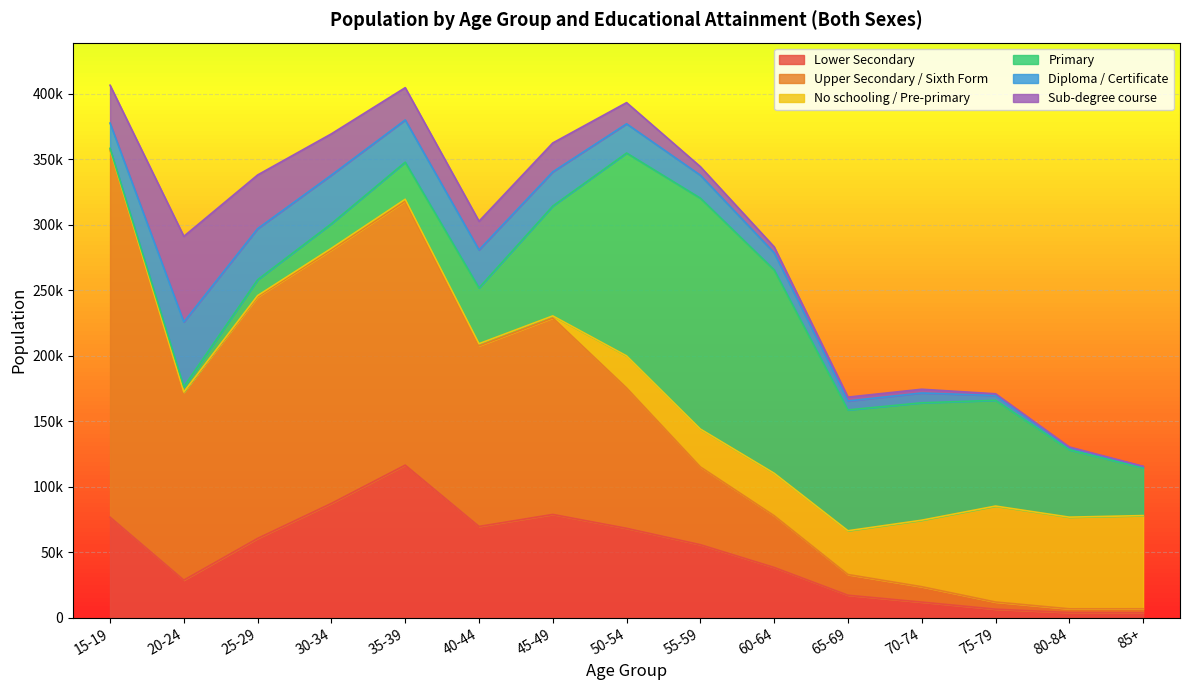

True or false: No schooling / Pre-primary has more than 1 interior local peaks.

True